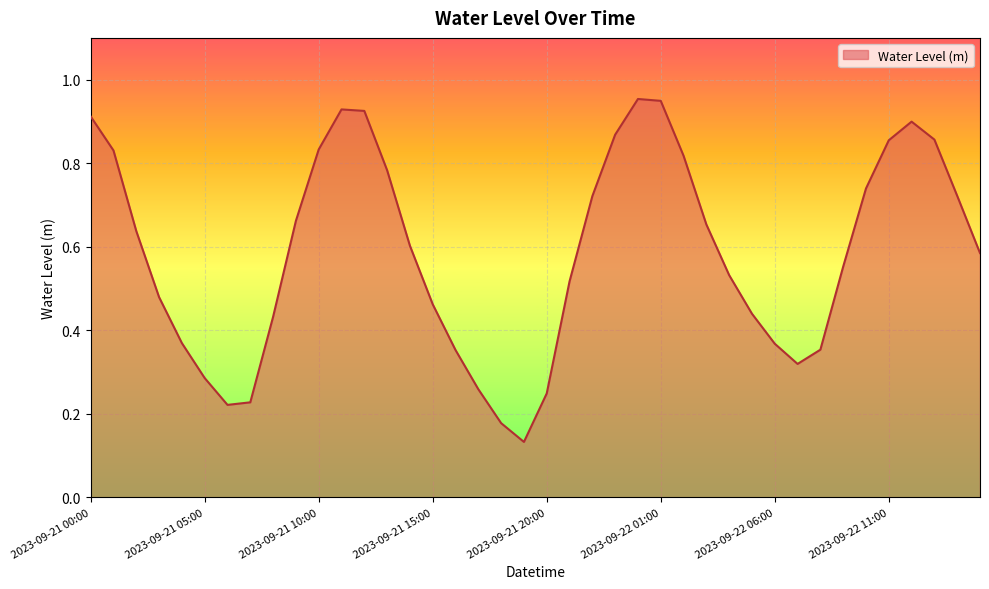

Reading left to right, extract all data points from this chart.

0.9	0.8	0.6	0.5	0.4	0.3	0.2	0.2	0.4	0.7	0.8	0.9	0.9	0.8	0.6	0.5	0.4	0.3	0.2	0.1	0.2	0.5	0.7	0.9	1.0	0.9	0.8	0.7	0.5	0.4	0.4	0.3	0.4	0.6	0.7	0.9	0.9	0.9	0.7	0.6